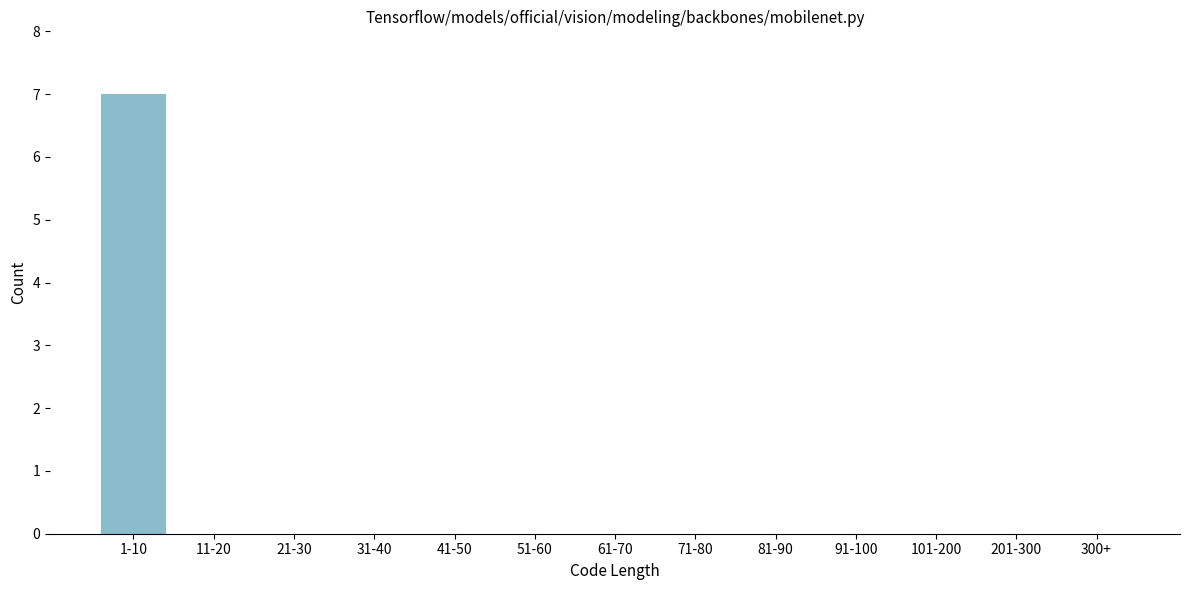

Reading right to left, extract all data points from this chart.

300+=0	201-300=0	101-200=0	91-100=0	81-90=0	71-80=0	61-70=0	51-60=0	41-50=0	31-40=0	21-30=0	11-20=0	1-10=7